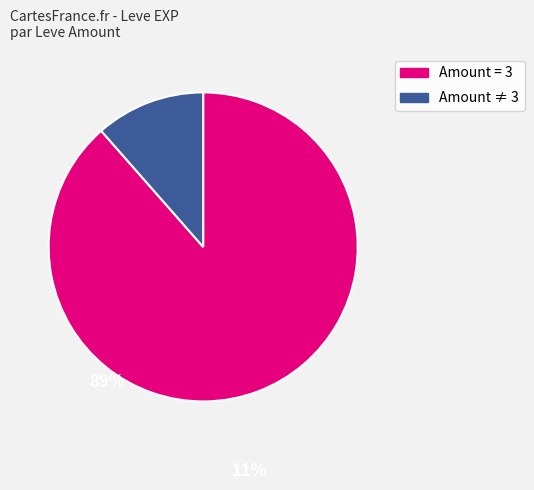

Is there any slice that represents more than half of the pie?

Yes